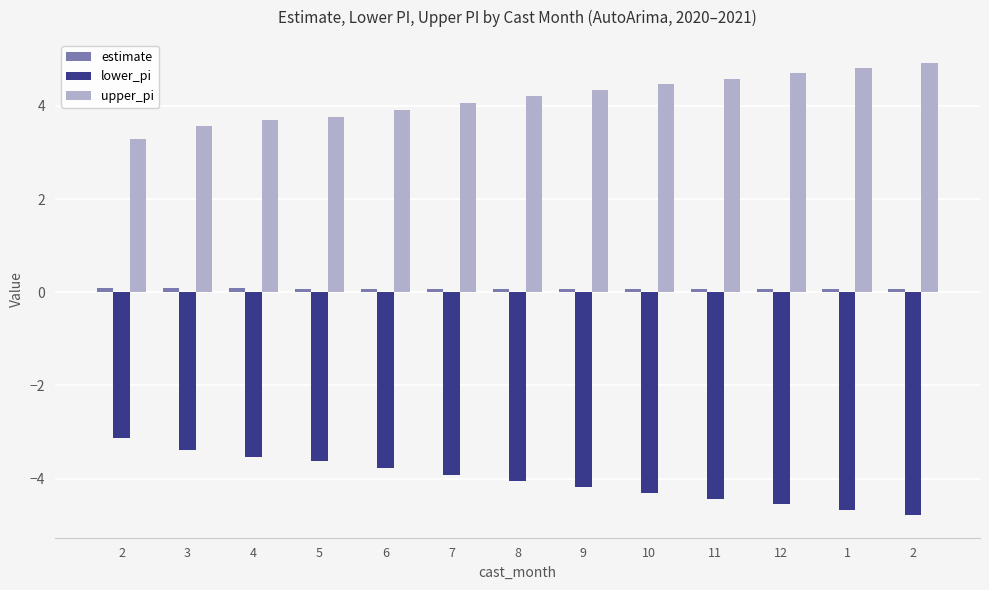

What value does the upper_pi series have at 5?

3.8